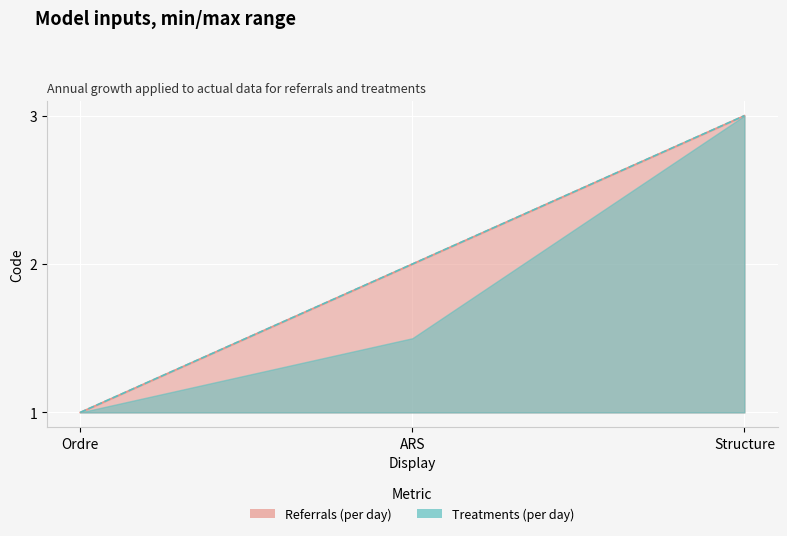

How many lines are shown in the chart?

2